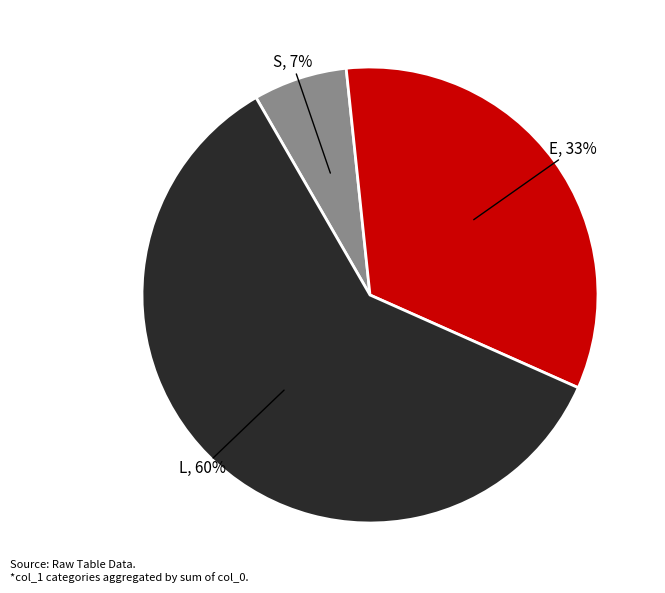

Does E represent more than half of the total?

No